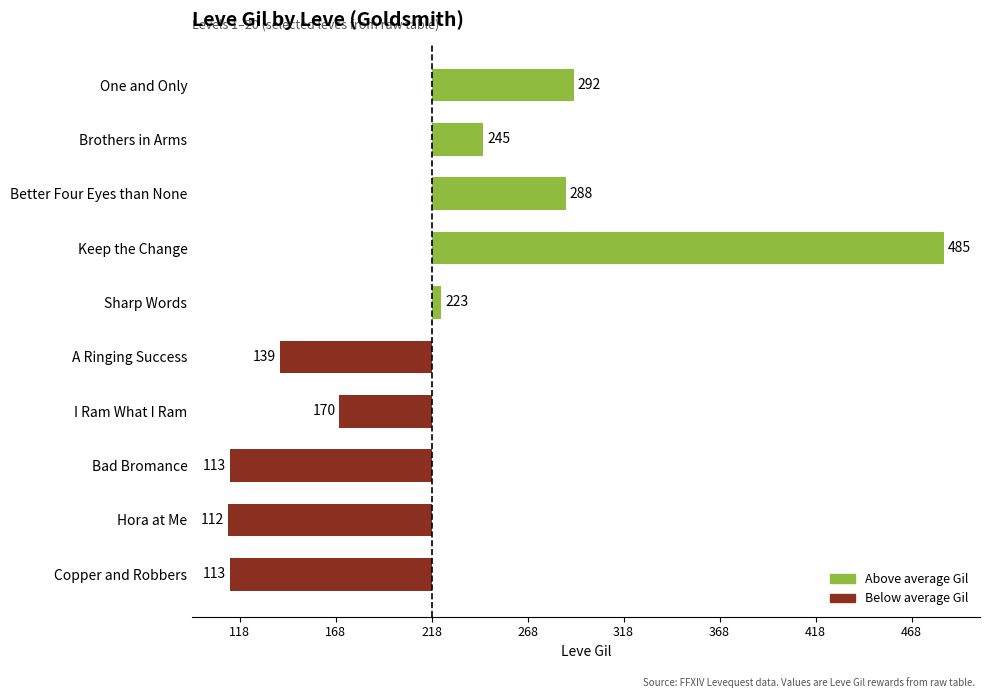

Does the chart contain any negative values?

Yes